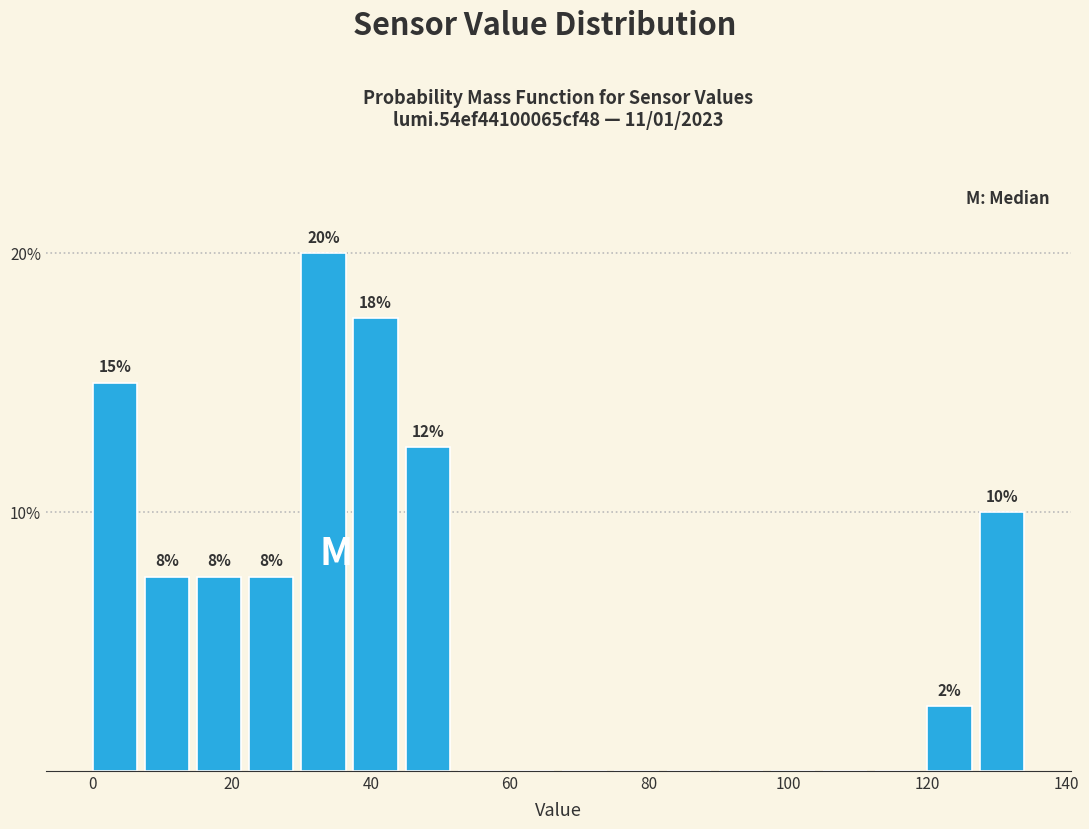

Around what value on the x-axis is the tallest bar? Give the approximate position of its centre, as read against the axis.

34